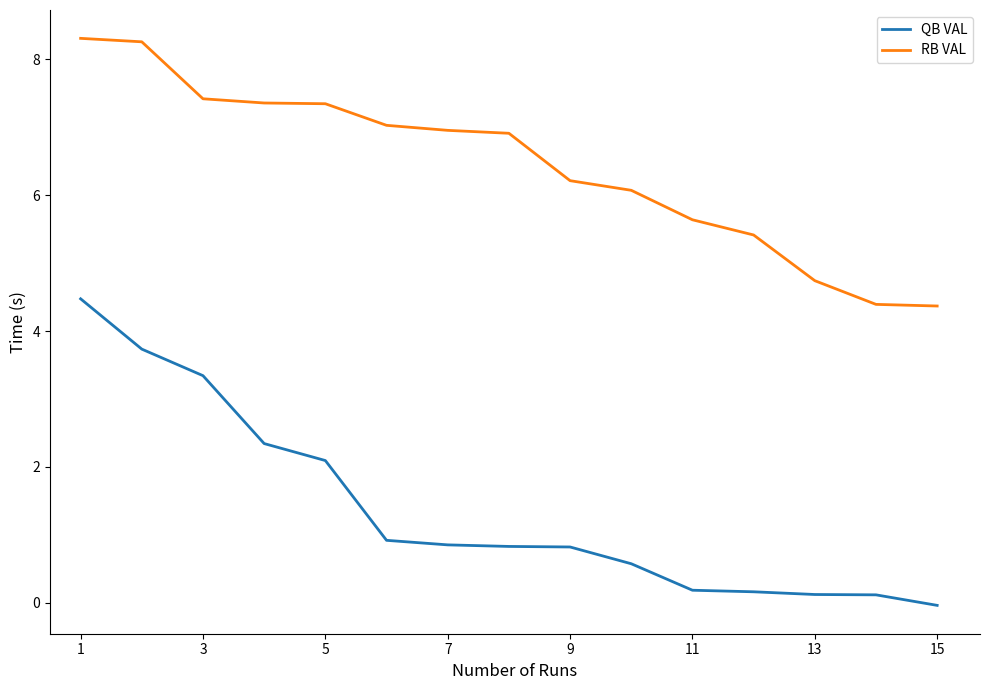

Rank the series by their maximum value, from lowest to highest.

QB VAL, RB VAL